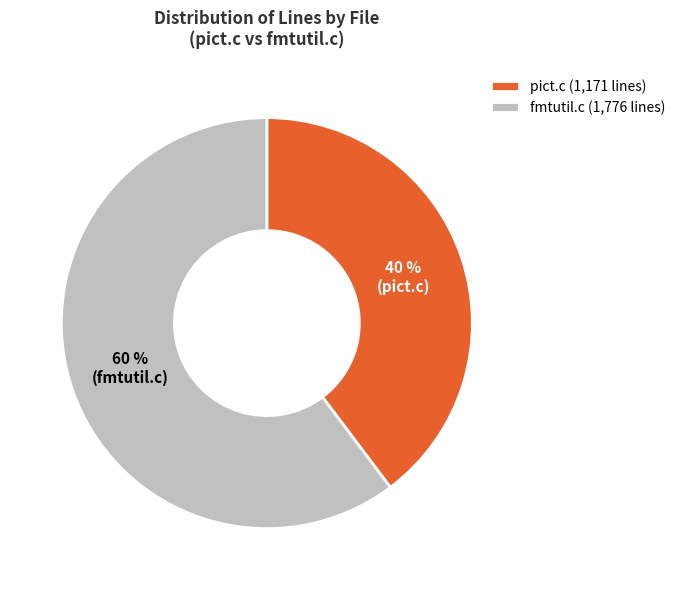

Is there a majority slice in this chart?

Yes